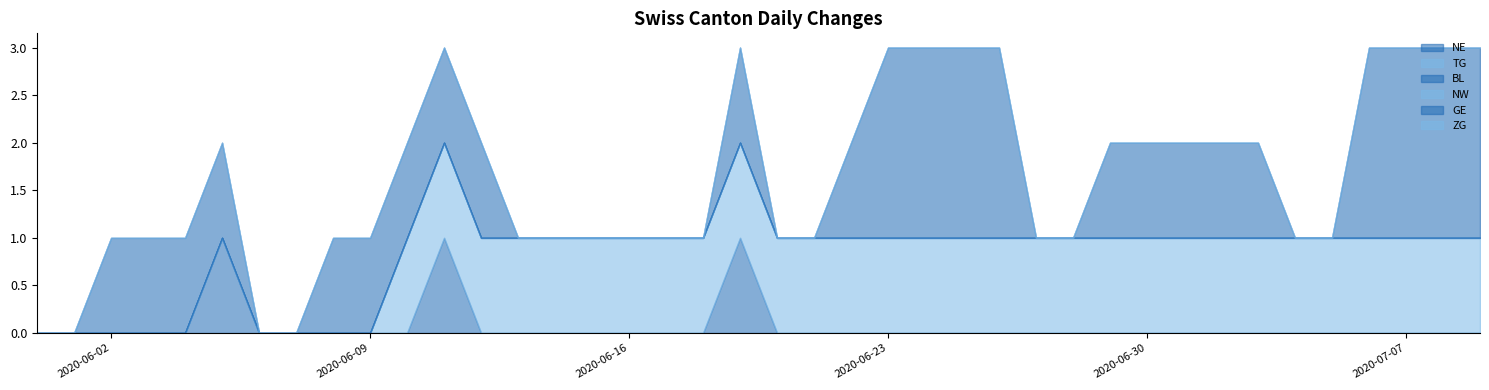

Is the value of BL at 19 greater than the value of NE at 19?

No